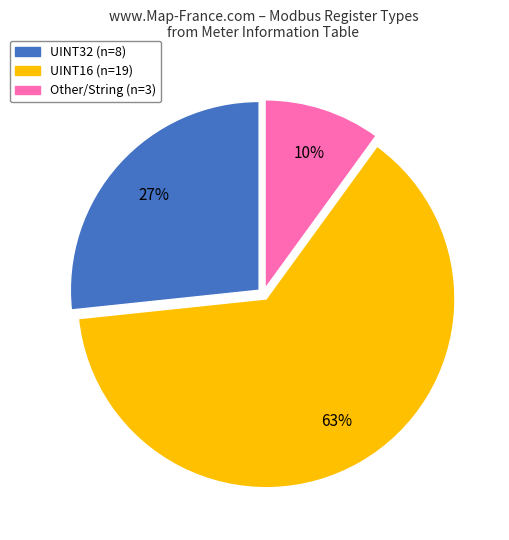

To the nearest percent, what is the average slice percentage?

33%